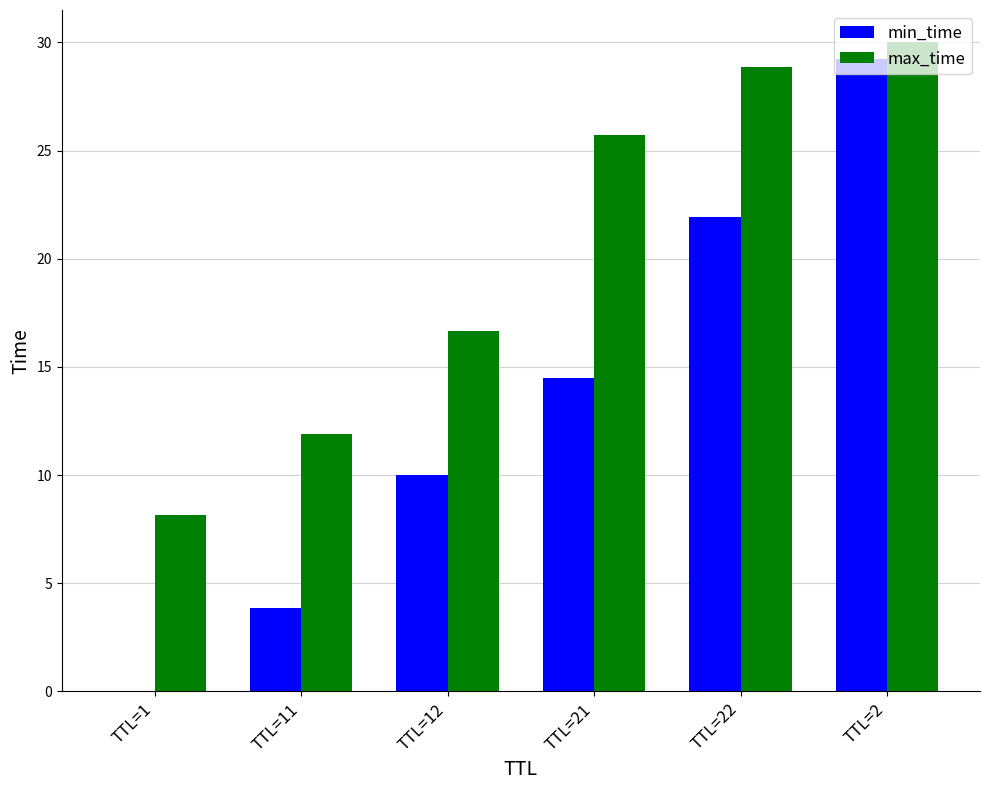

How many series are shown in this chart?

2